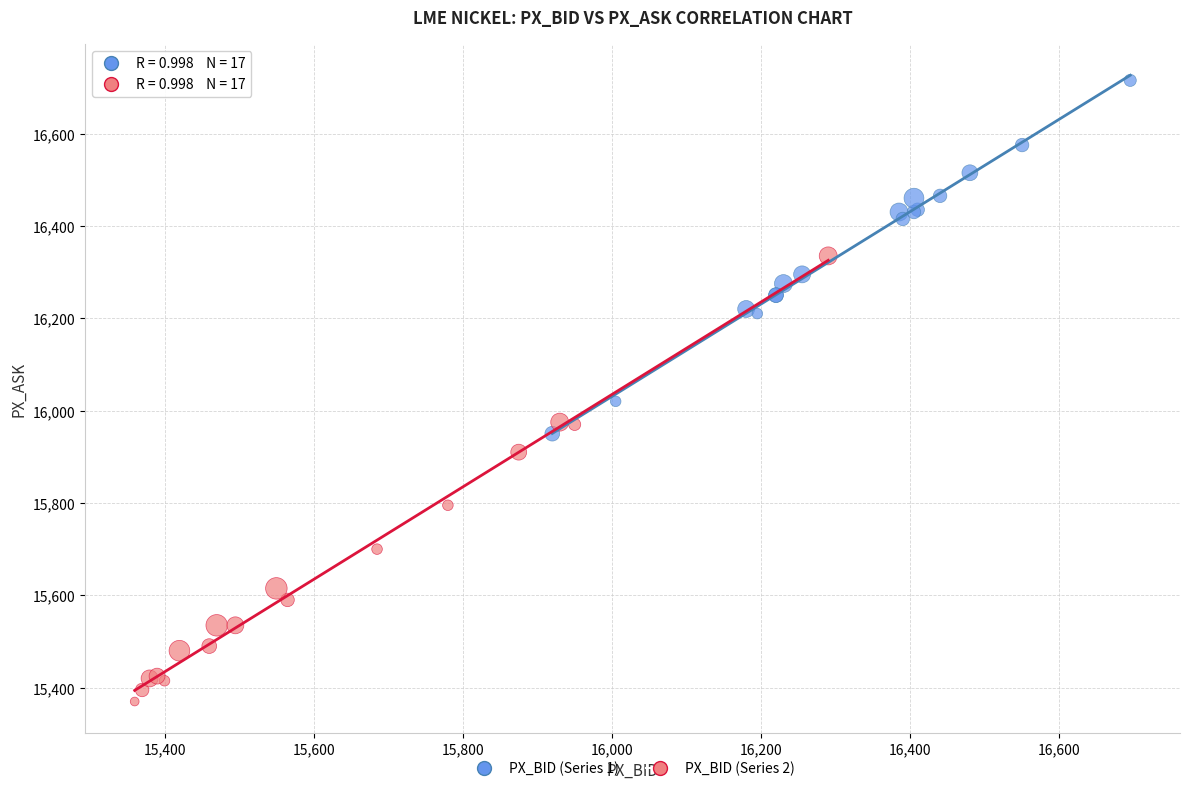

Which series reaches the maximum Y coordinate?

PX_BID (Series 1)